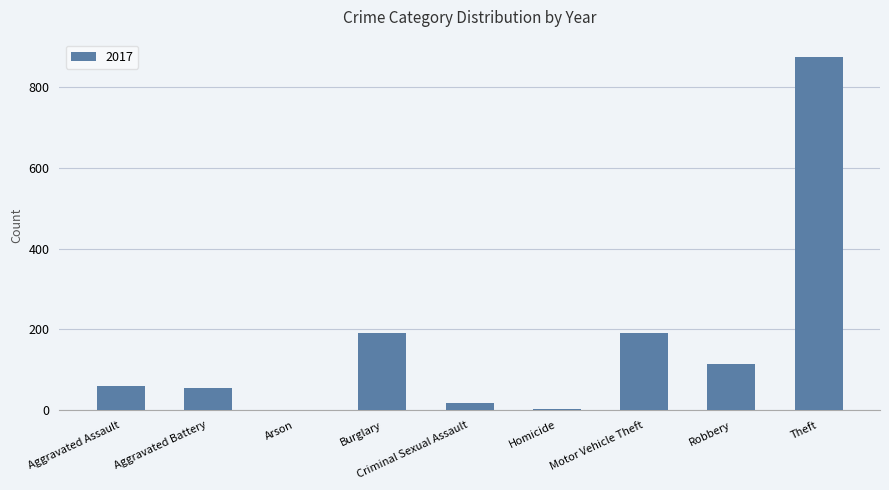

What is the sum of the values at Robbery and Aggravated Assault?

174